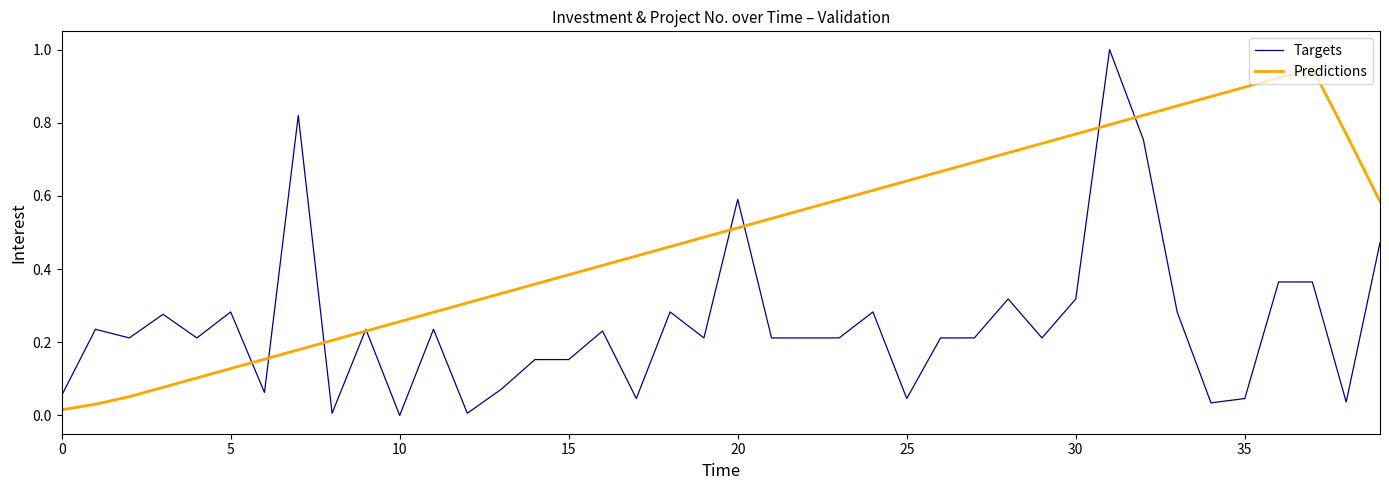

Rank the series by their average value, from lowest to highest.

Targets, Predictions